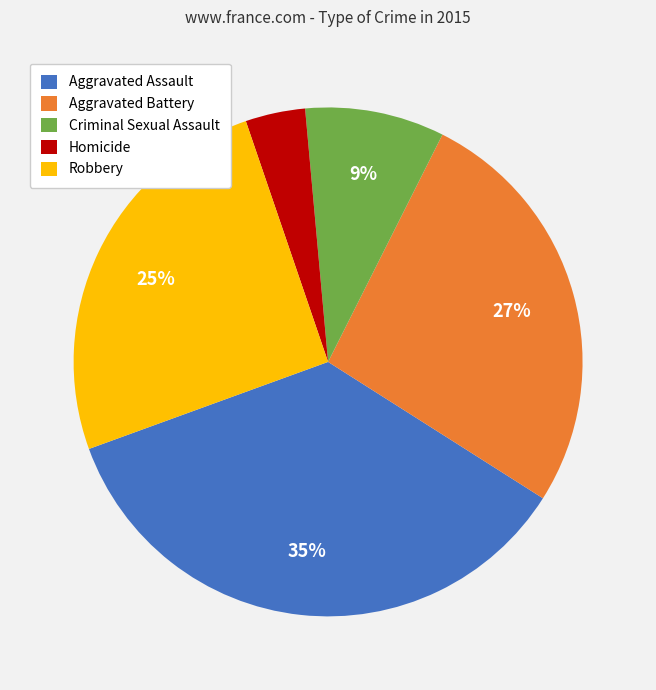

Rank the categories by value from lowest to highest.

Homicide, Criminal Sexual Assault, Robbery, Aggravated Battery, Aggravated Assault